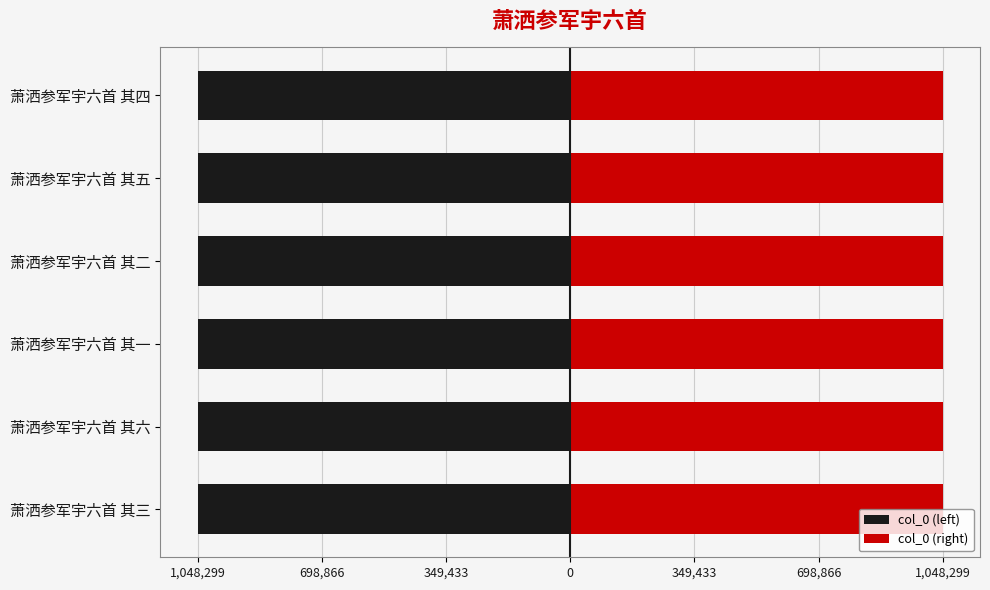

Is the value of col_0 (left) at 萧洒参军宇六首 其五 greater than the value of col_0 (right) at 萧洒参军宇六首 其三?

No